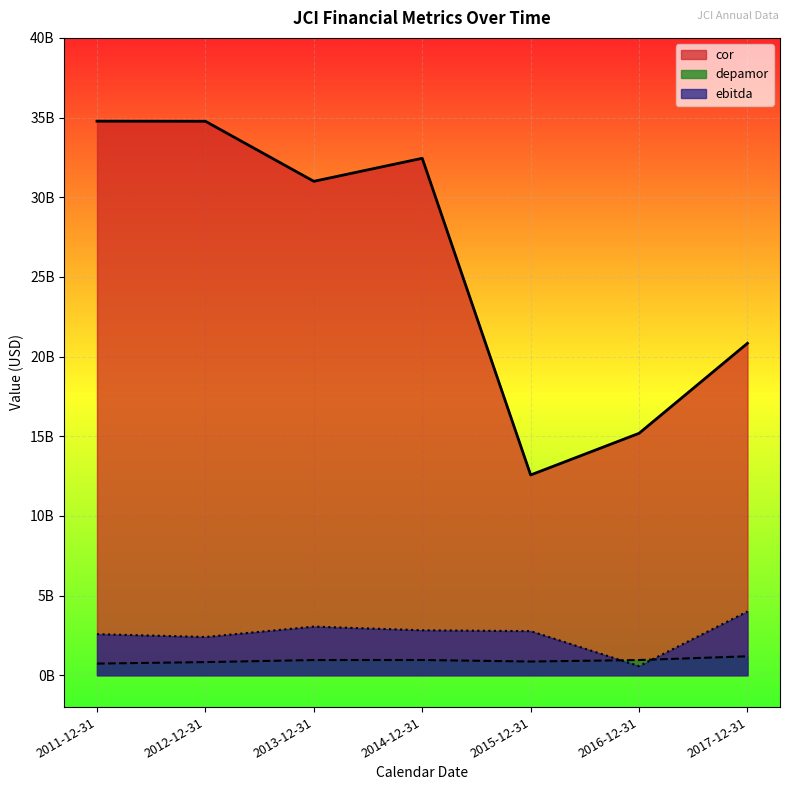

In depamor, how many points are lower than both neighbors (excluding endpoints)?

1